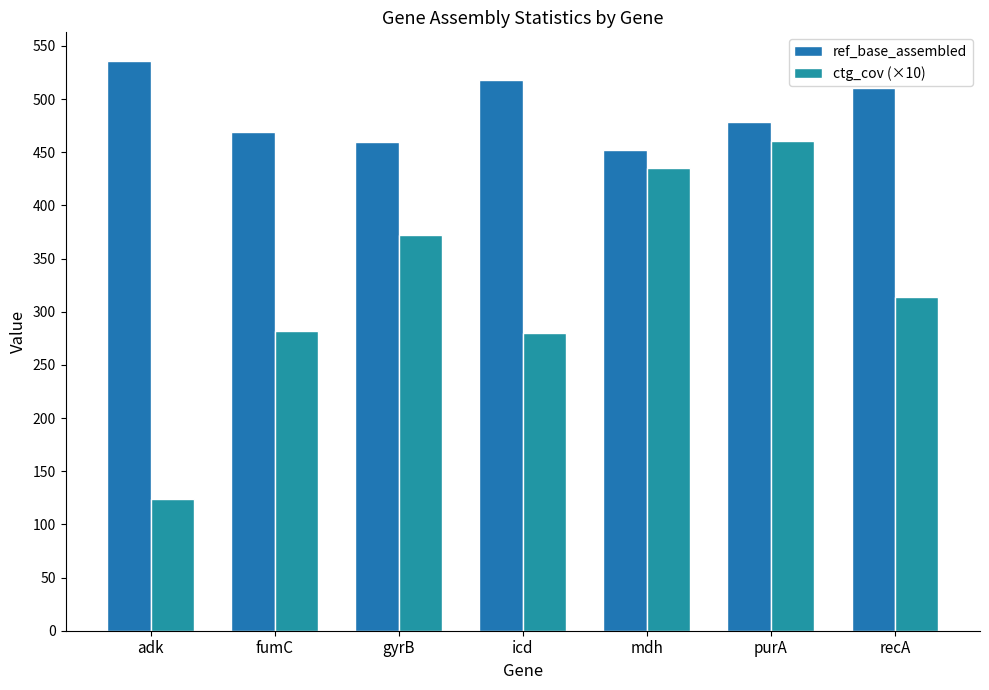

Where does the ctg_cov (×10) series first go above 314?

gyrB